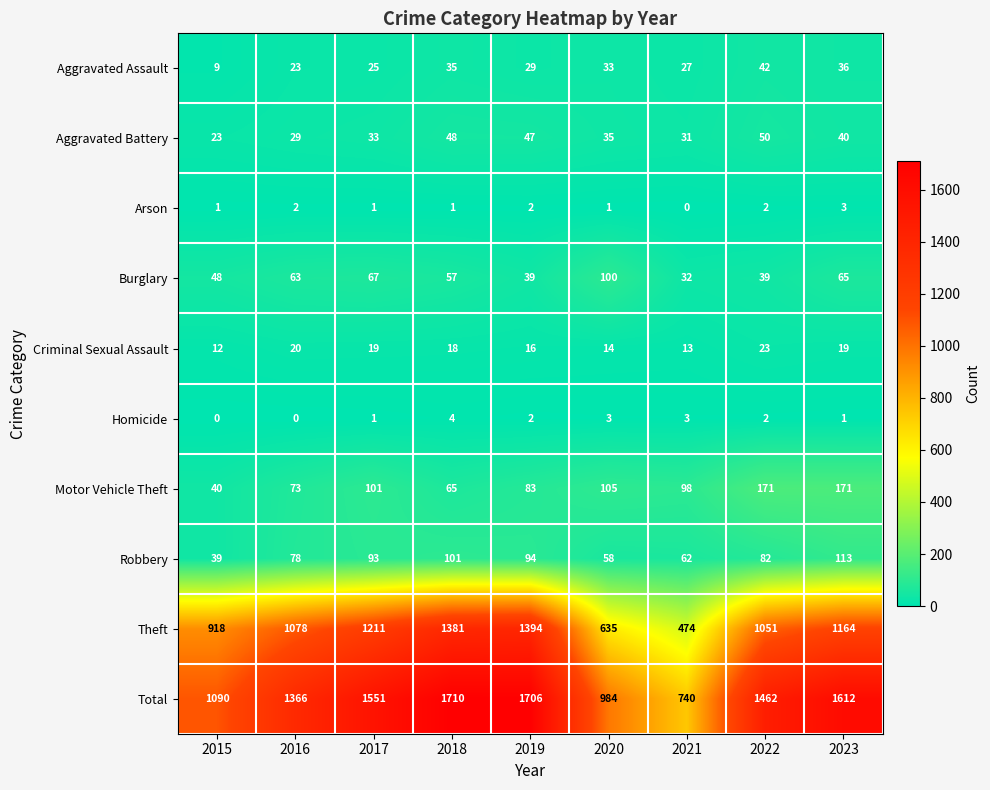

Count the number of categories in the chart.

9